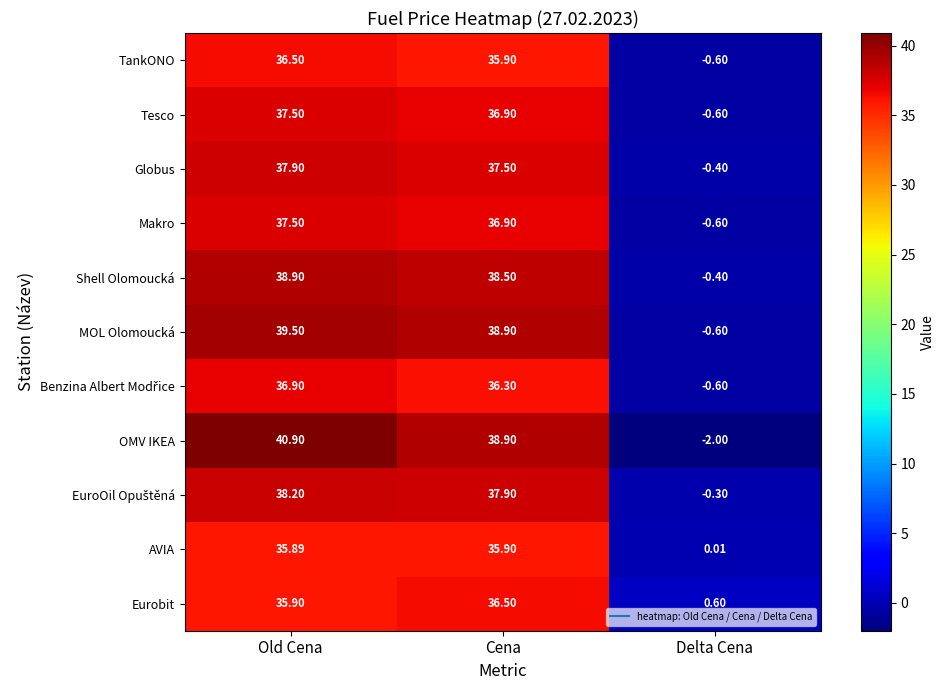

Which series changed the most between Old Cena and Delta Cena?

OMV IKEA